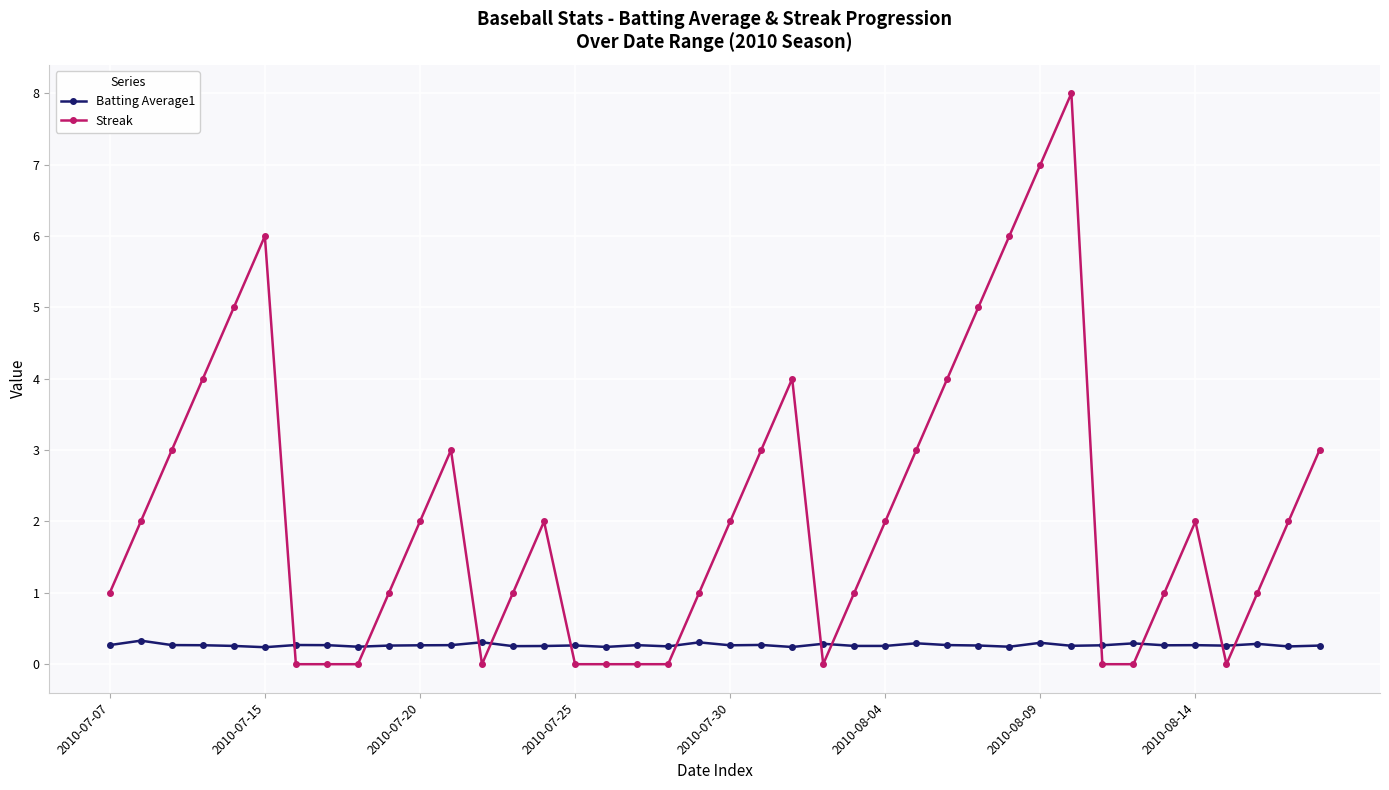

What are all the series names shown in the legend?

Batting Average1, Streak